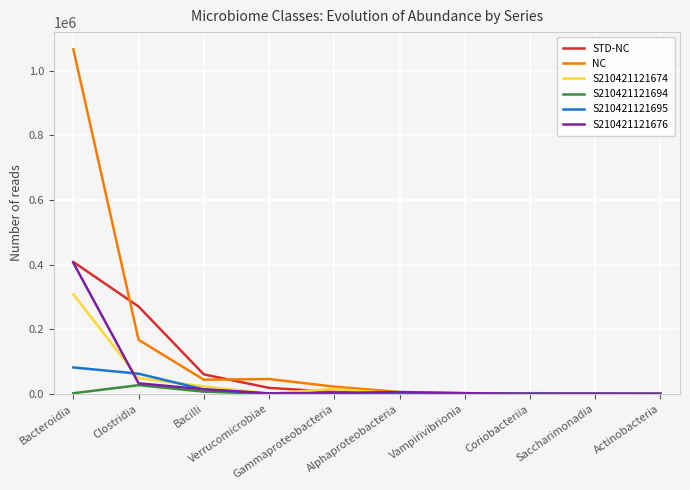

Where does the S210421121694 series first go above 1558?

Bacteroidia